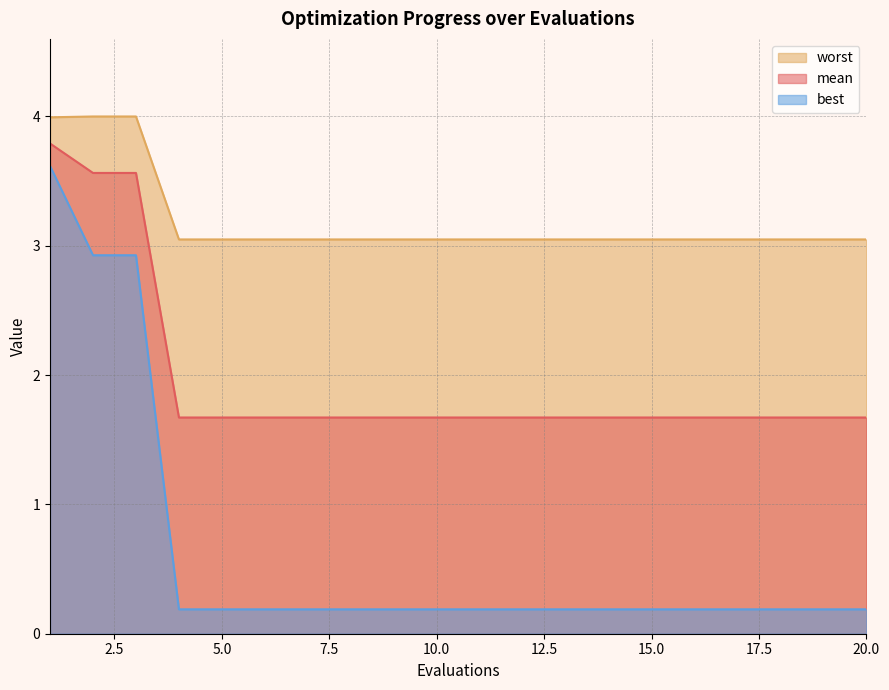

True or false: mean has more than 0 points higher than both neighbors.

False